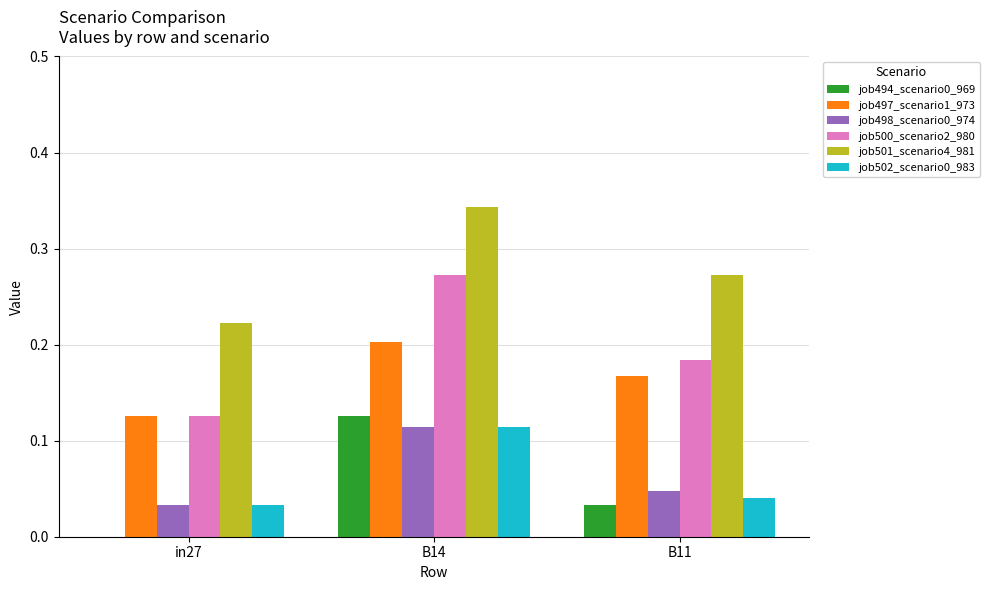

The value of job494_scenario0_969 at B14 is 0.2. True or false?

False